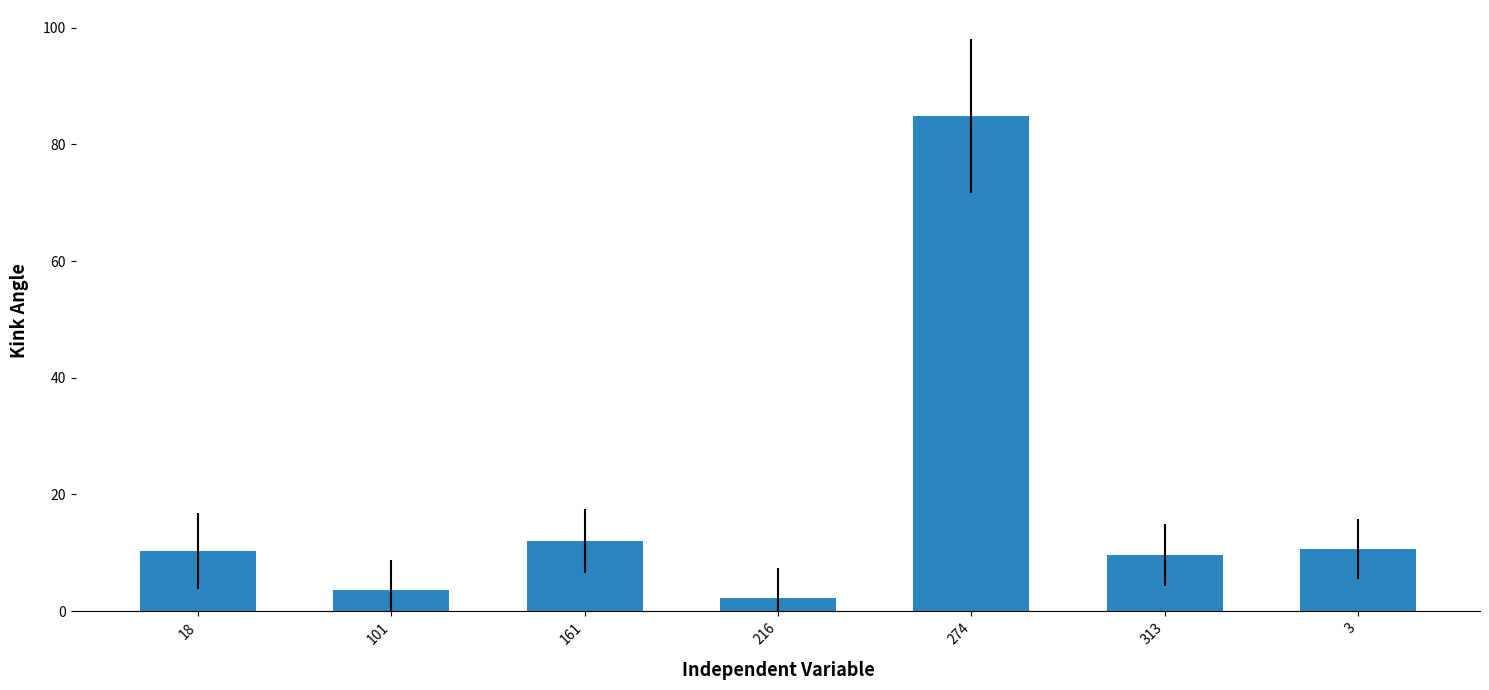

What is the ratio of the value at 18 to the value at 274?

0.1